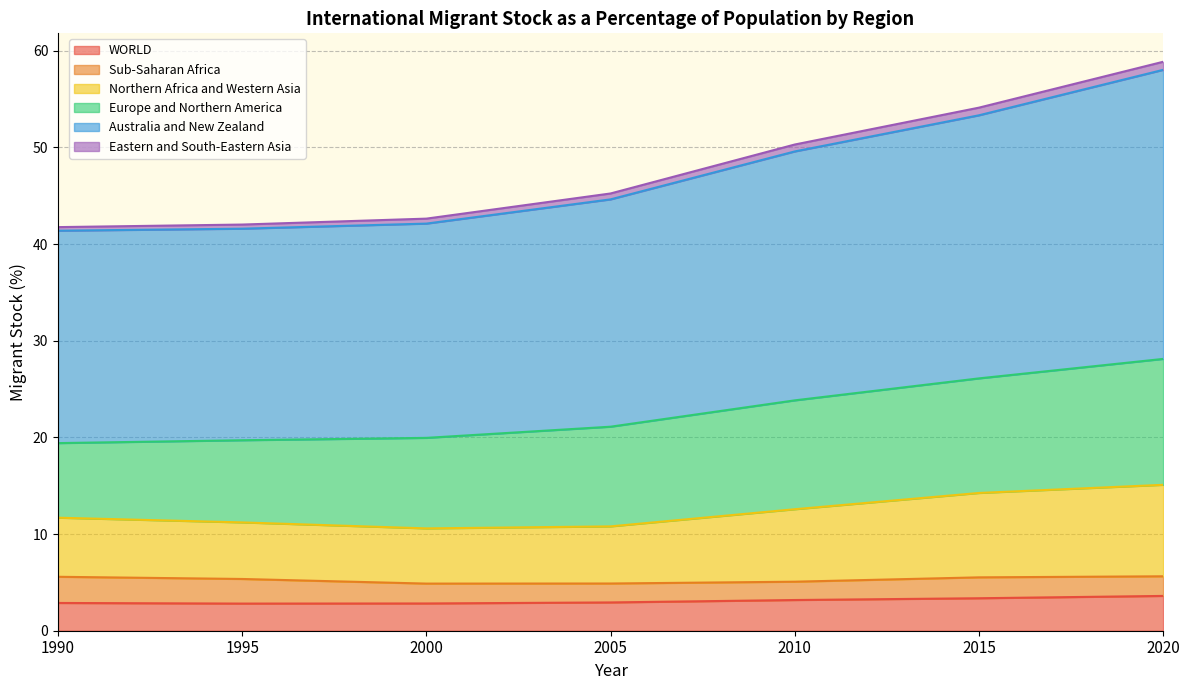

Is it true that Australia and New Zealand equals 15.8 at 2020?

False